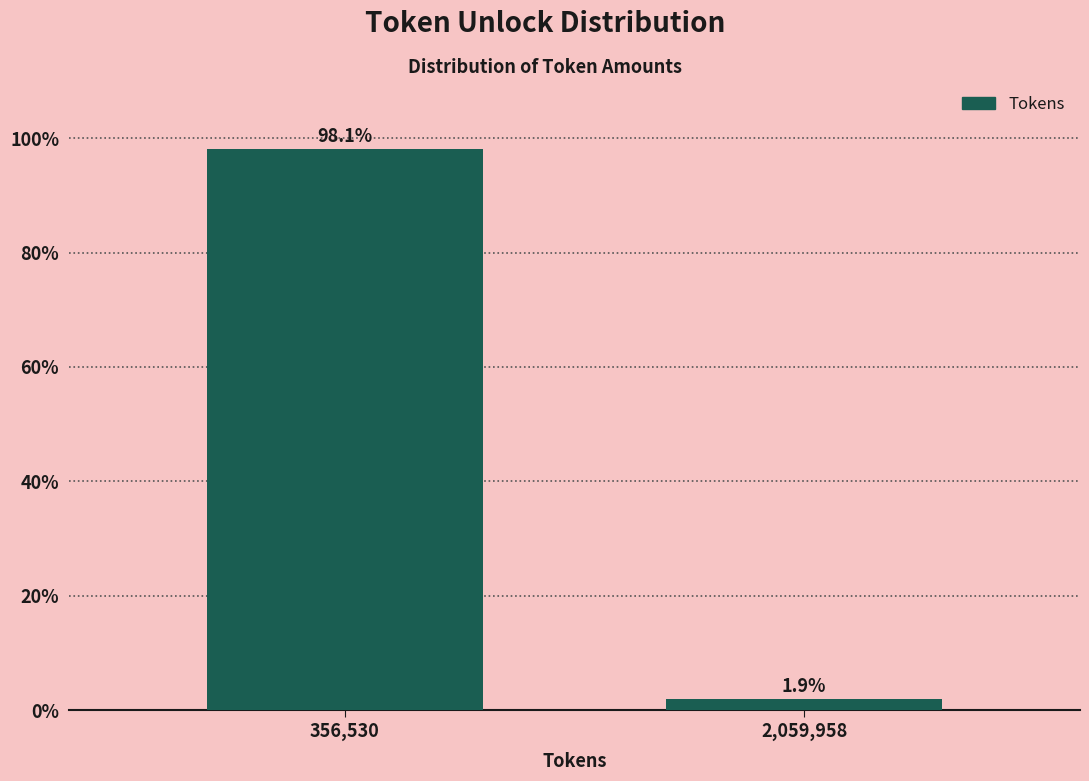

Reading right to left, transcribe all the data shown in this chart.

2,059,958=1.9	356,530=98.1